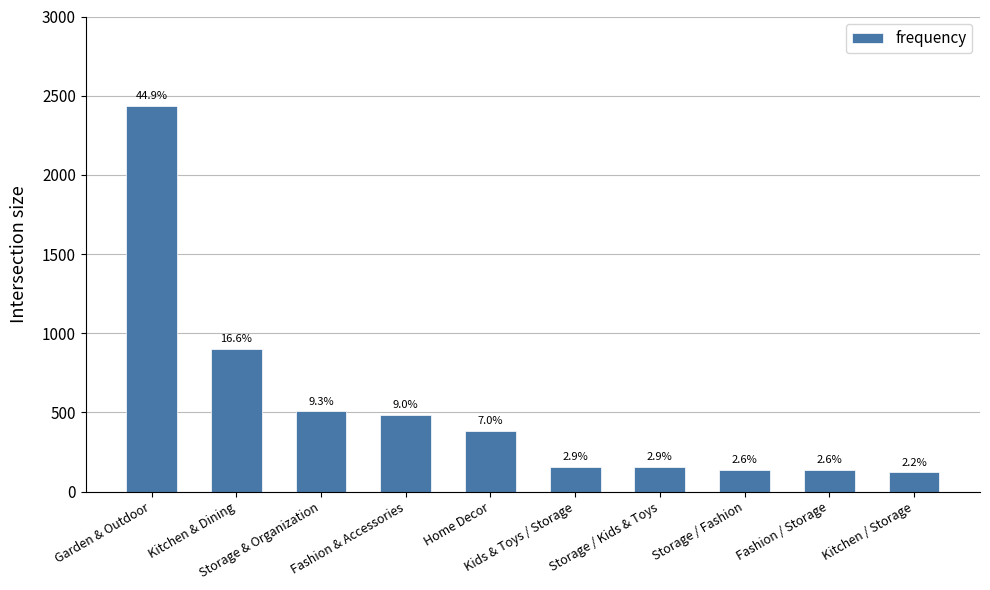

Reading left to right, extract all data points from this chart.

2434	900	506	486	382	158	158	139	139	121